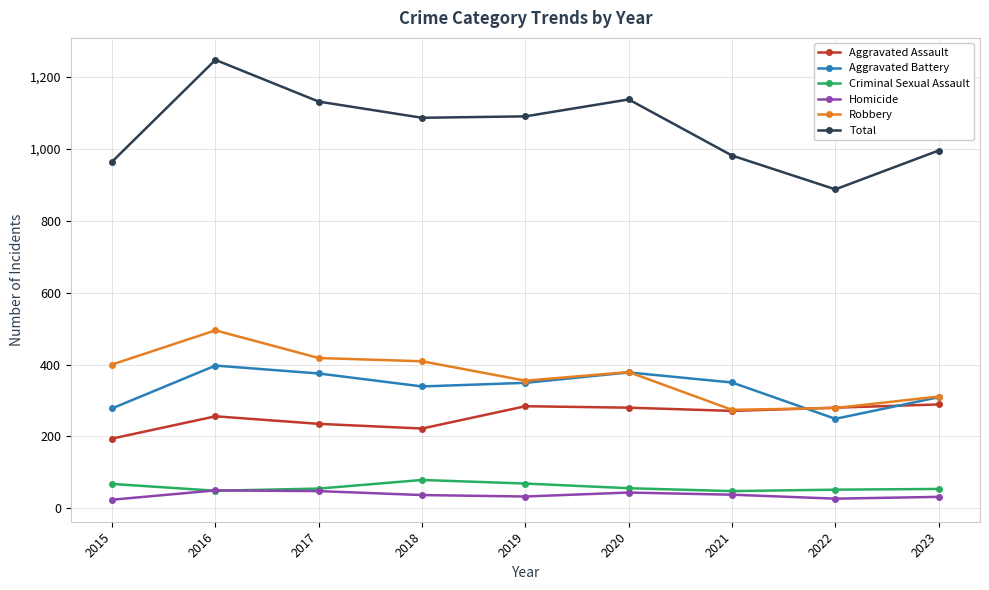

How many interior local peaks does the Aggravated Battery series have?

2